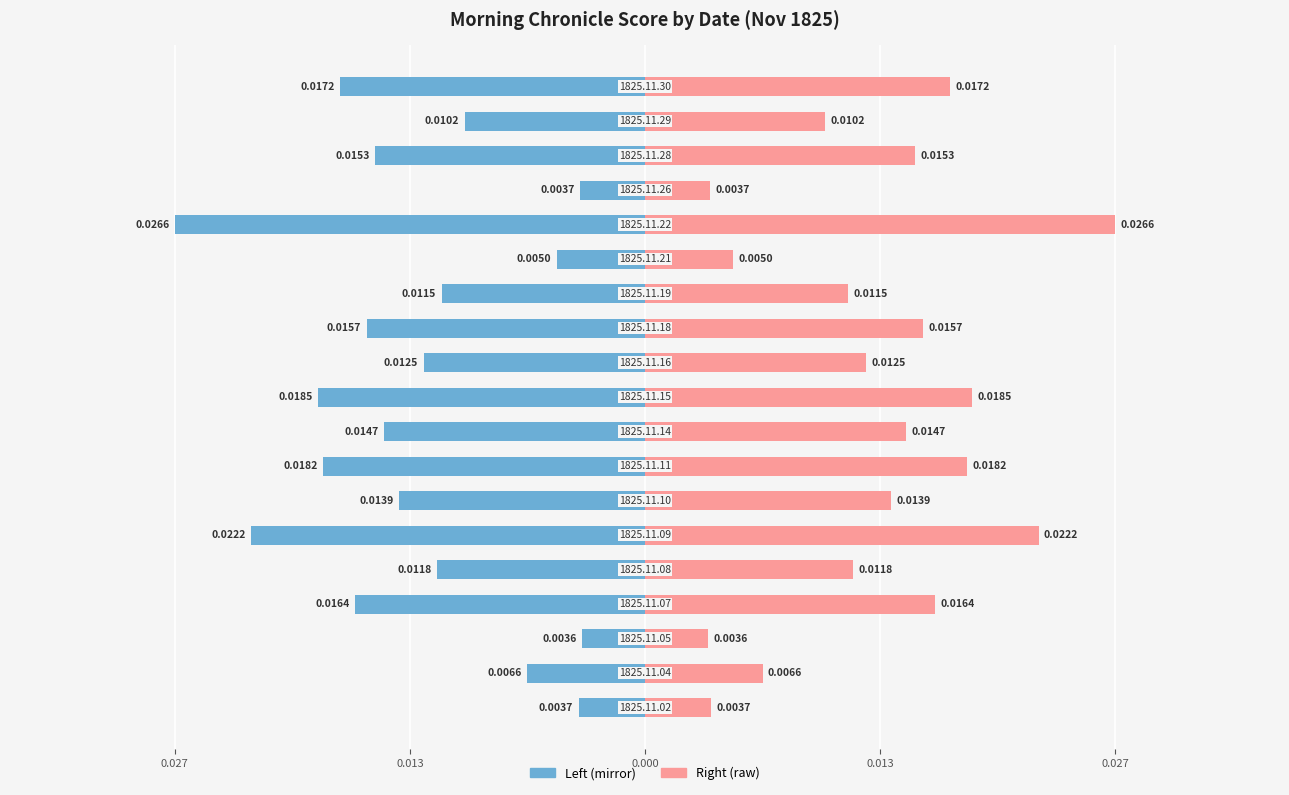

At how many categories does at least one series exceed 0?

19